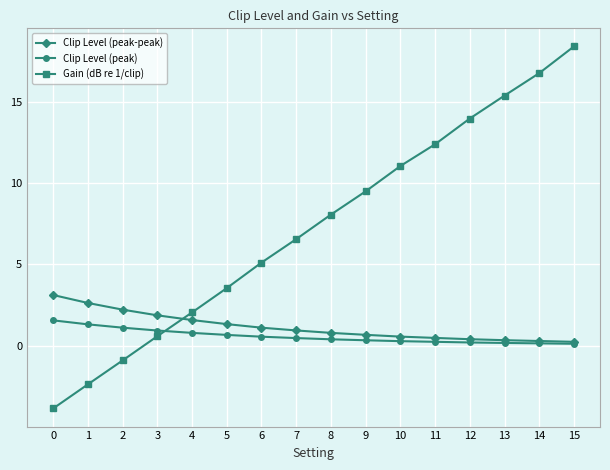

What is the spread (max minus min) of values at 9?

9.2